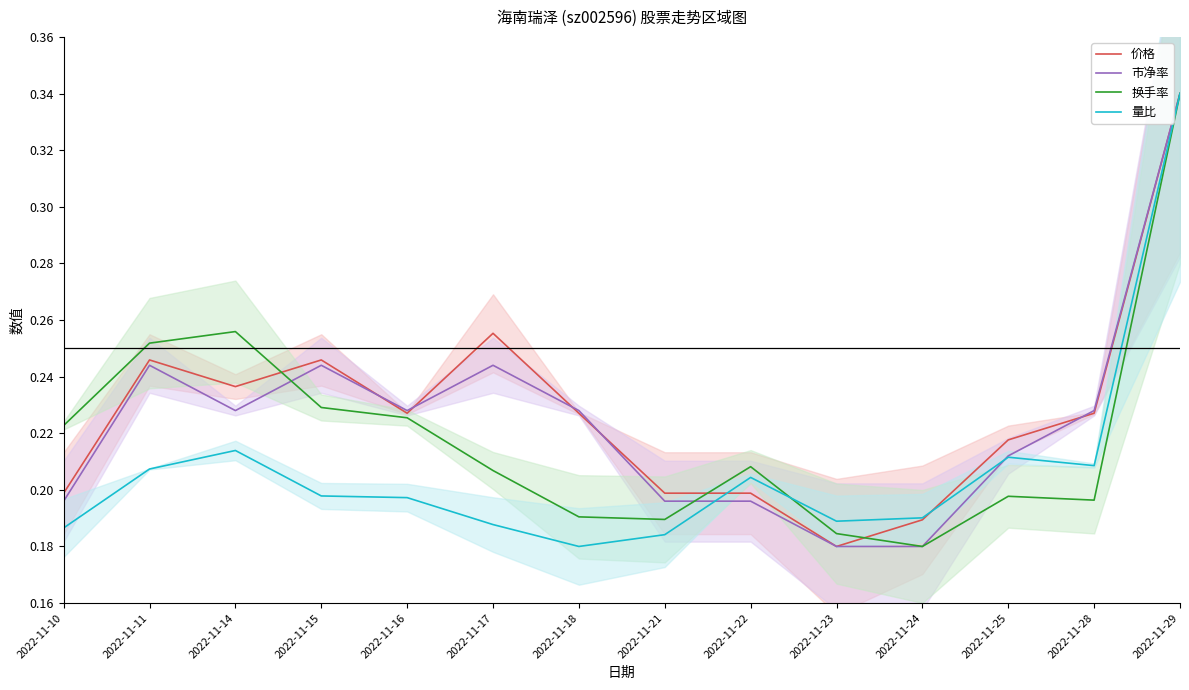

Rank the series by their maximum value, from lowest to highest.

市净率, 价格, 量比, 换手率